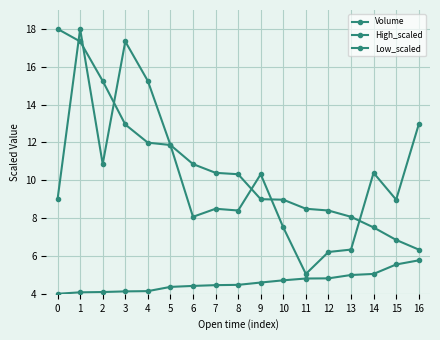

How many data points in Low_scaled are above 4?

16